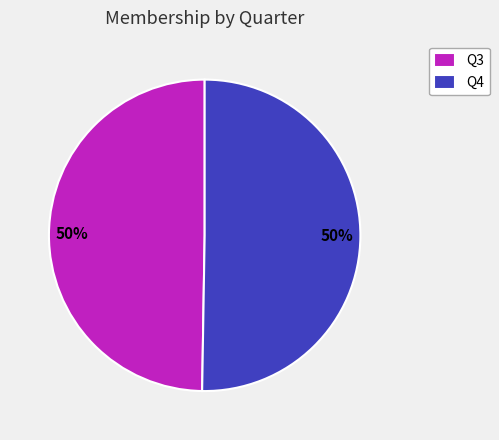

Approximately how many times larger is the value at Q4 compared to Q3?

1.0